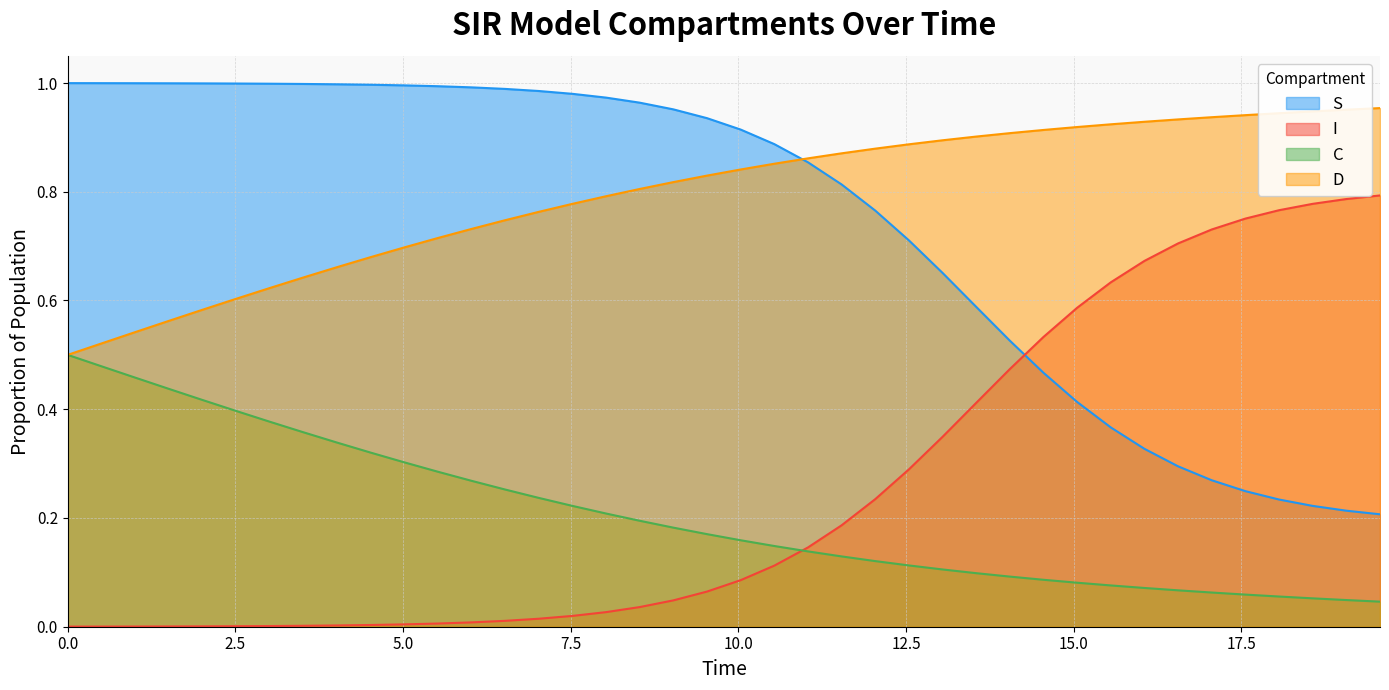

Which series has the largest total across all categories?

D